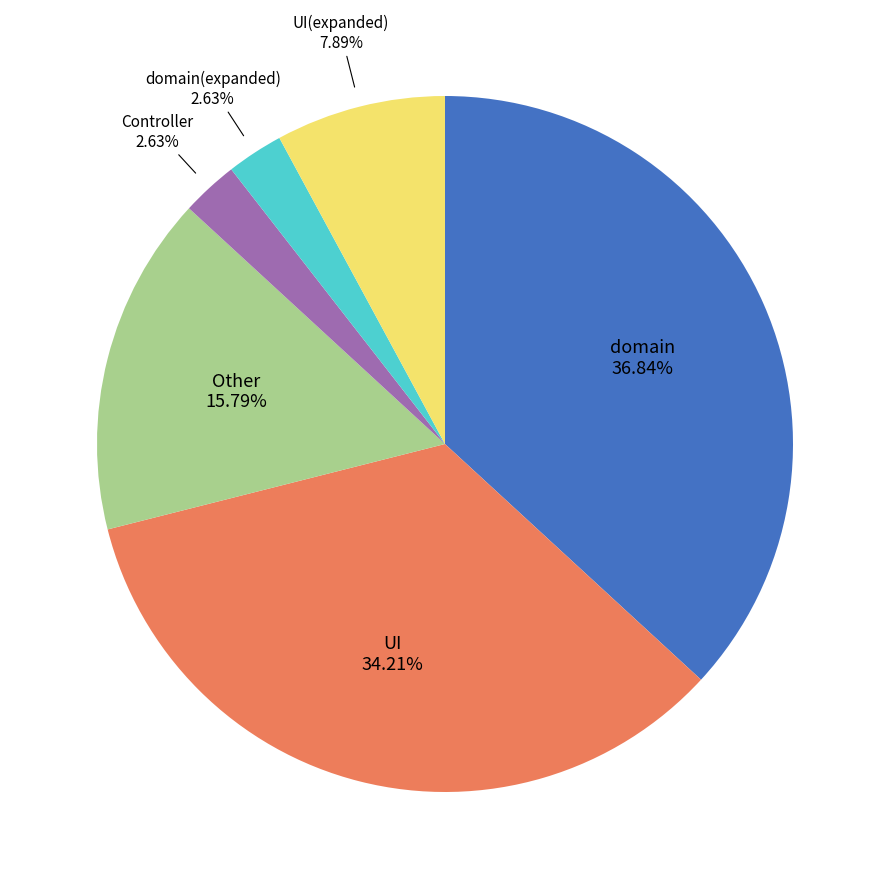

Does any single category account for the majority?

No